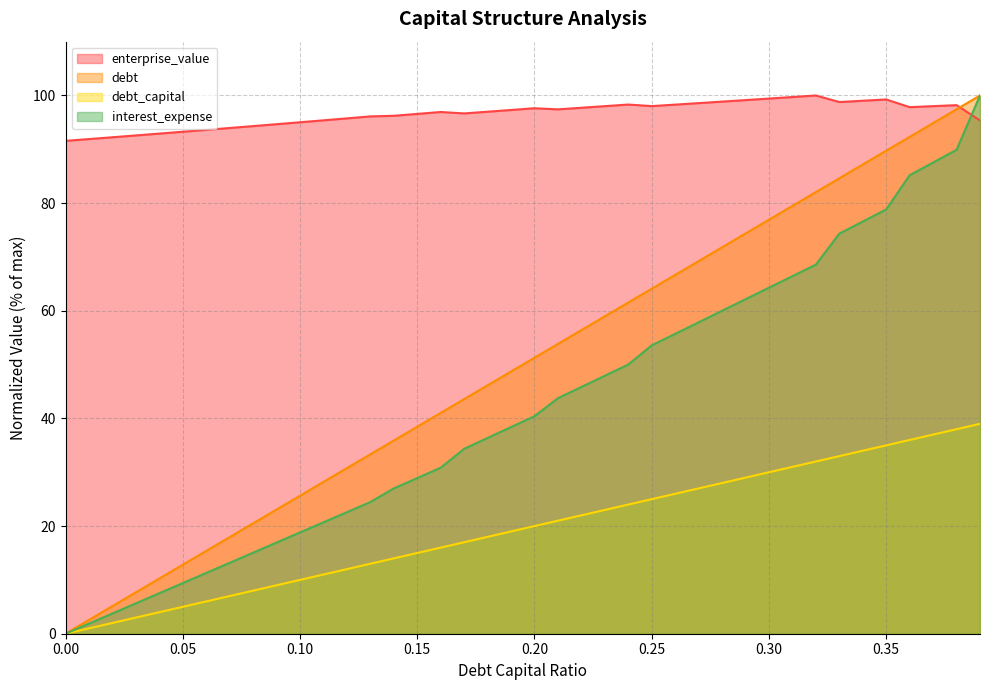

Does the chart have visible grid lines?

Yes